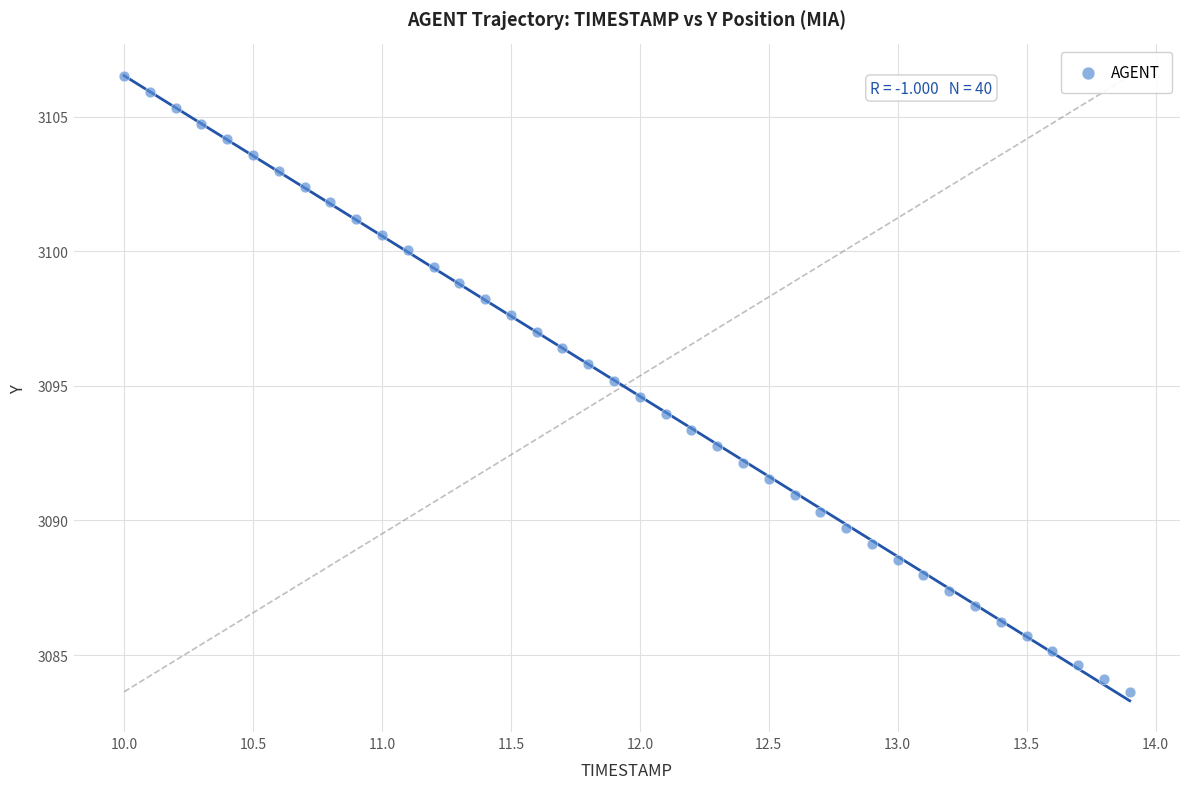

What is the range of Y values (max minus min)?

22.9